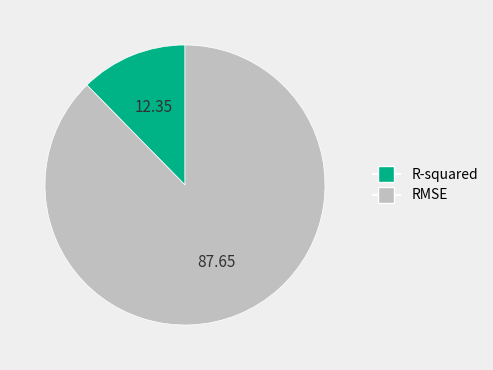

What is the majority slice?

RMSE